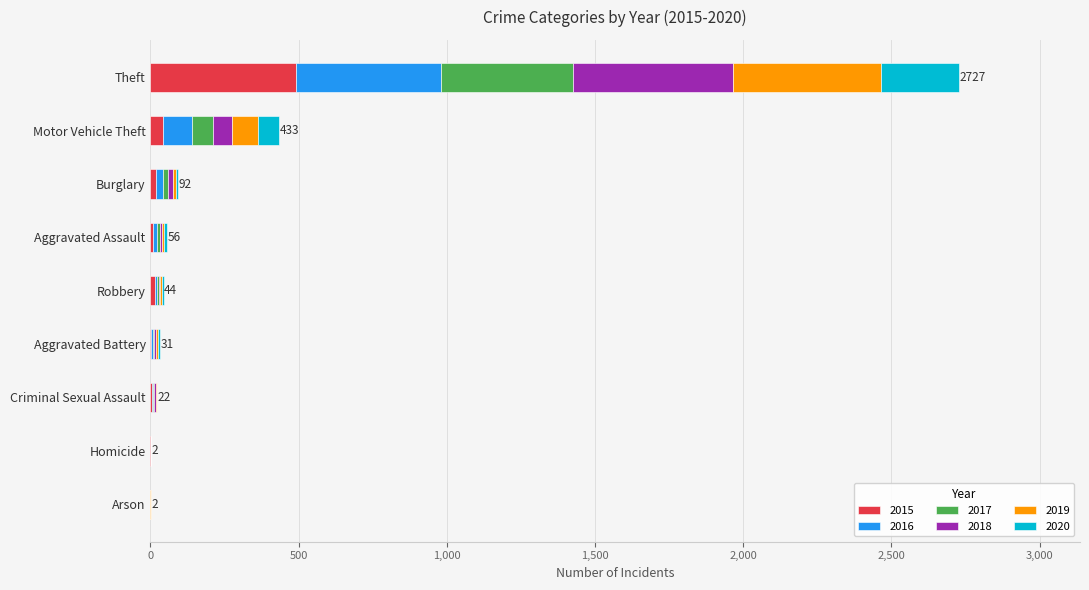

Which category has the highest value in the 2015 series?

Theft